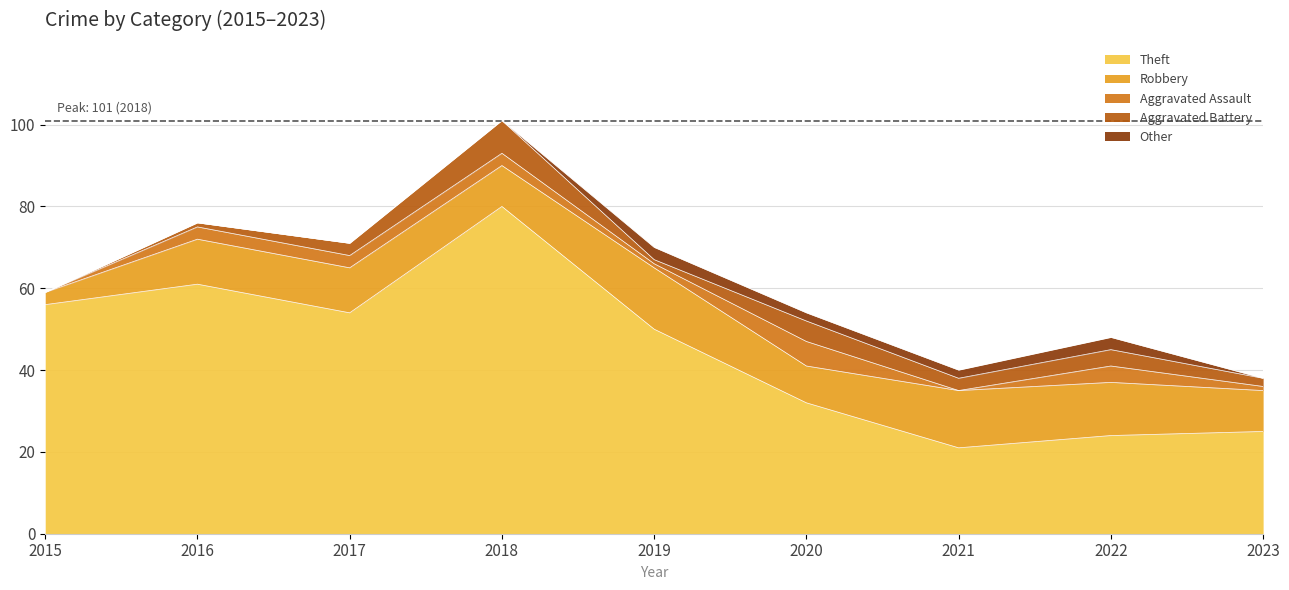

Reading left to right, extract all data points from this chart.

Theft: 2015=56	2016=61	2017=54	2018=80	2019=50	2020=32	2021=21	2022=24	2023=25
Robbery: 2015=3	2016=11	2017=11	2018=10	2019=15	2020=9	2021=14	2022=13	2023=10
Aggravated Assault: 2015=0	2016=3	2017=3	2018=3	2019=1	2020=6	2021=0	2022=4	2023=1
Aggravated Battery: 2015=0	2016=1	2017=3	2018=8	2019=1	2020=5	2021=3	2022=4	2023=2
Other: 2015=0	2016=0	2017=0	2018=0	2019=3	2020=2	2021=2	2022=3	2023=0